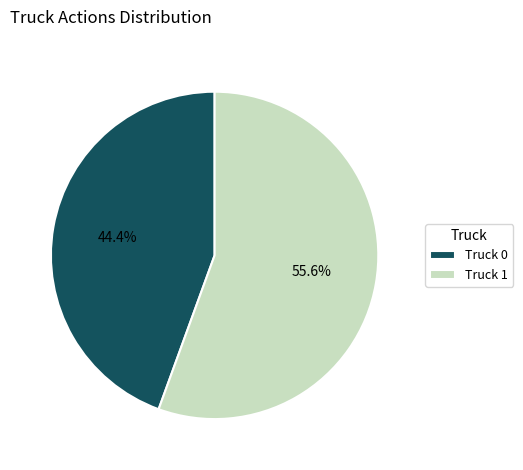

How many segments does this pie chart have?

2